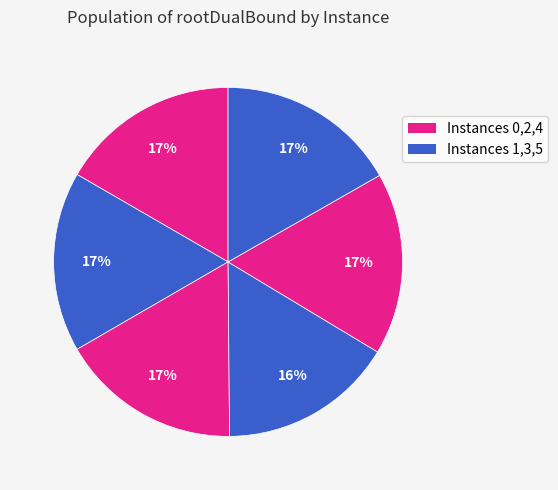

Which slice is the smallest?

3